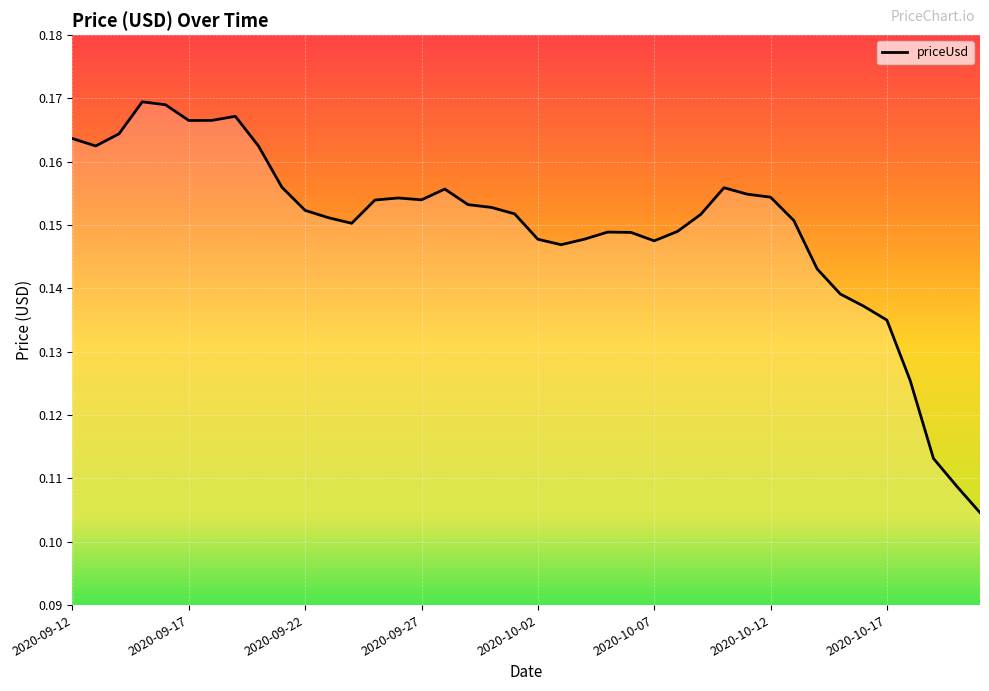

Does the chart have visible grid lines?

Yes